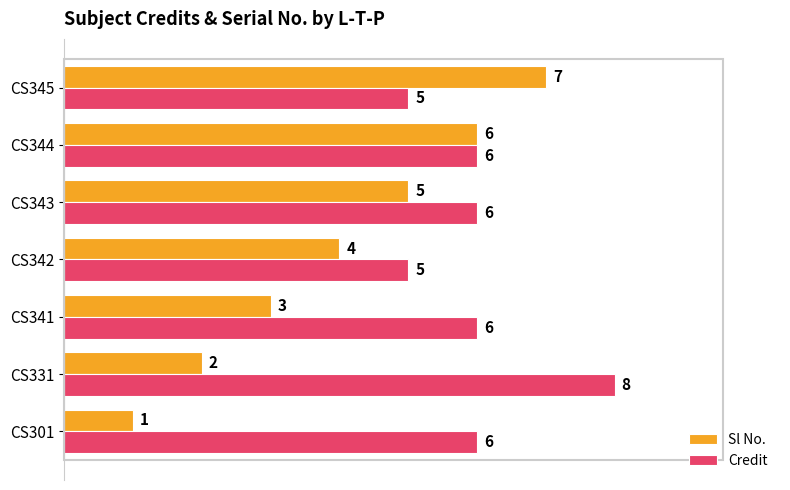

Which series has the widest spread of values?

Sl No.